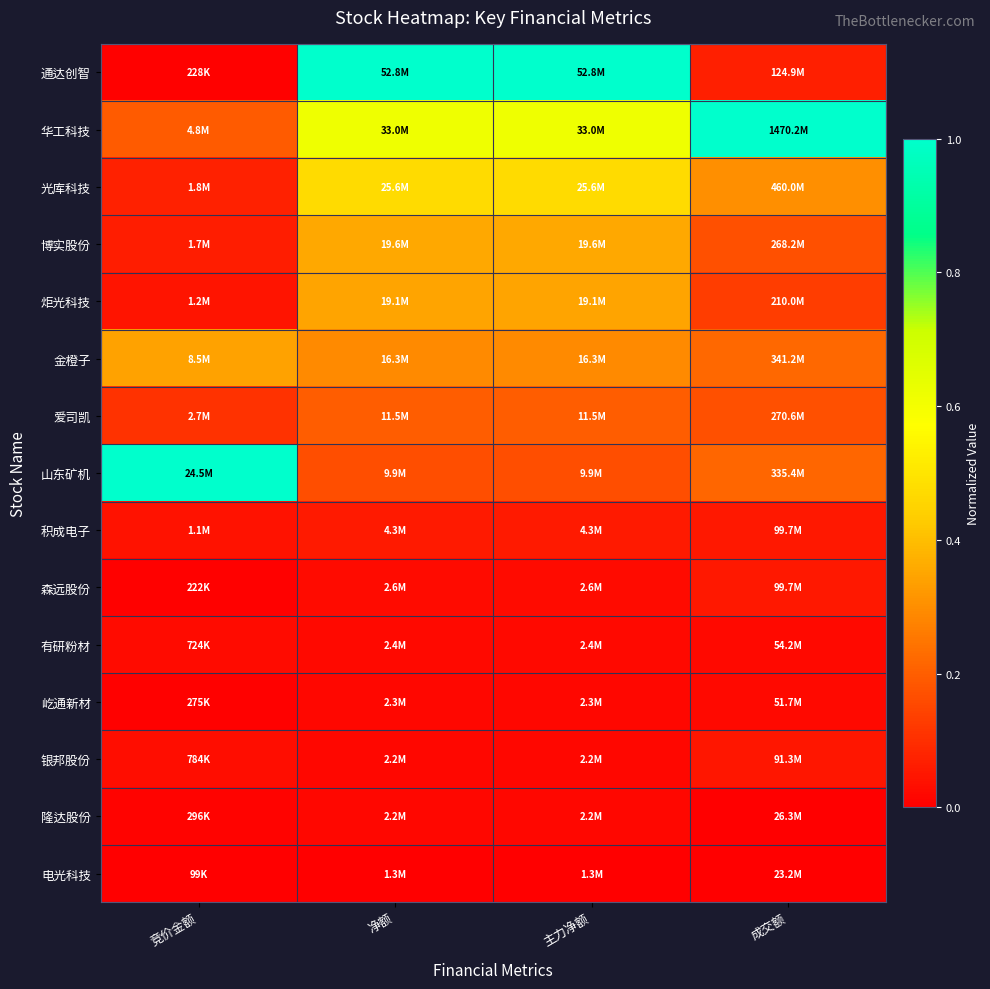

What is the difference between the highest and lowest values at 净额?

1.0